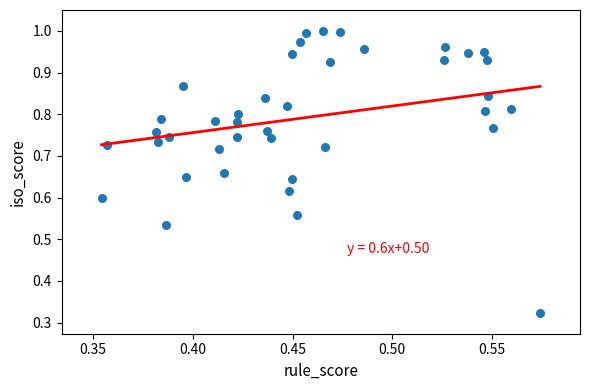

How many data points are displayed?

40